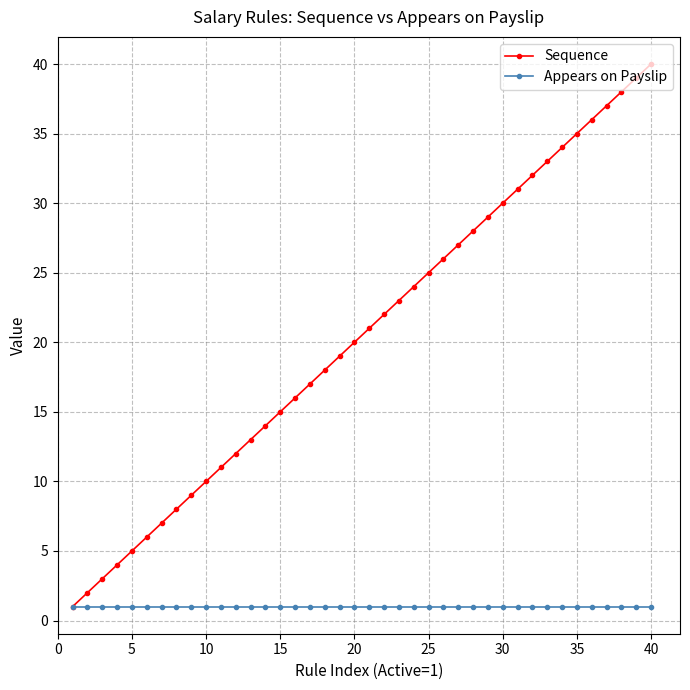

What is the highest value of the Sequence series?

40